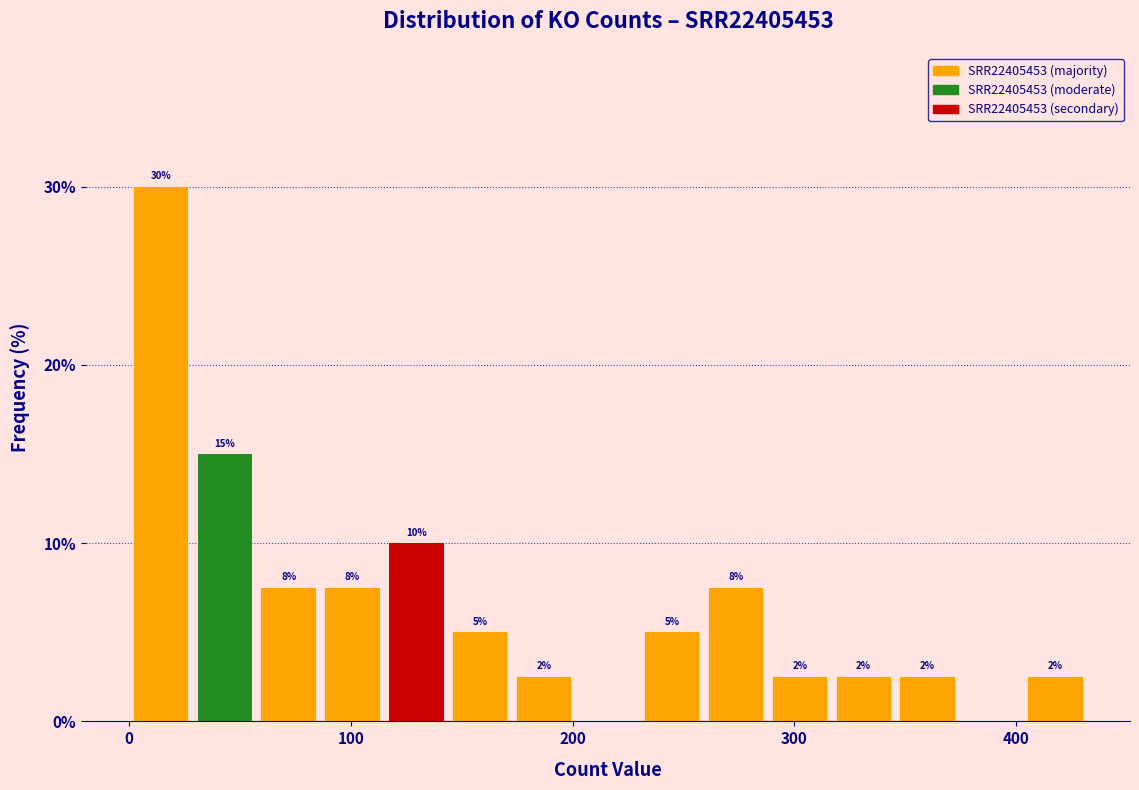

Read against the x-axis, roughly where is the centre of the tallest bar?

10